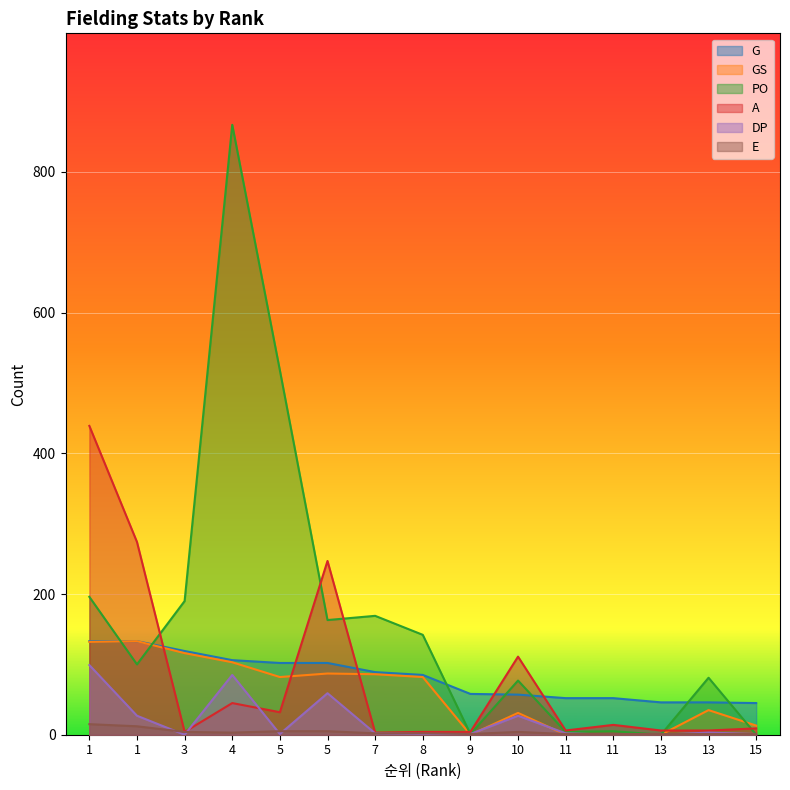

After their last crossing, which series has the higher values: G or PO?

G